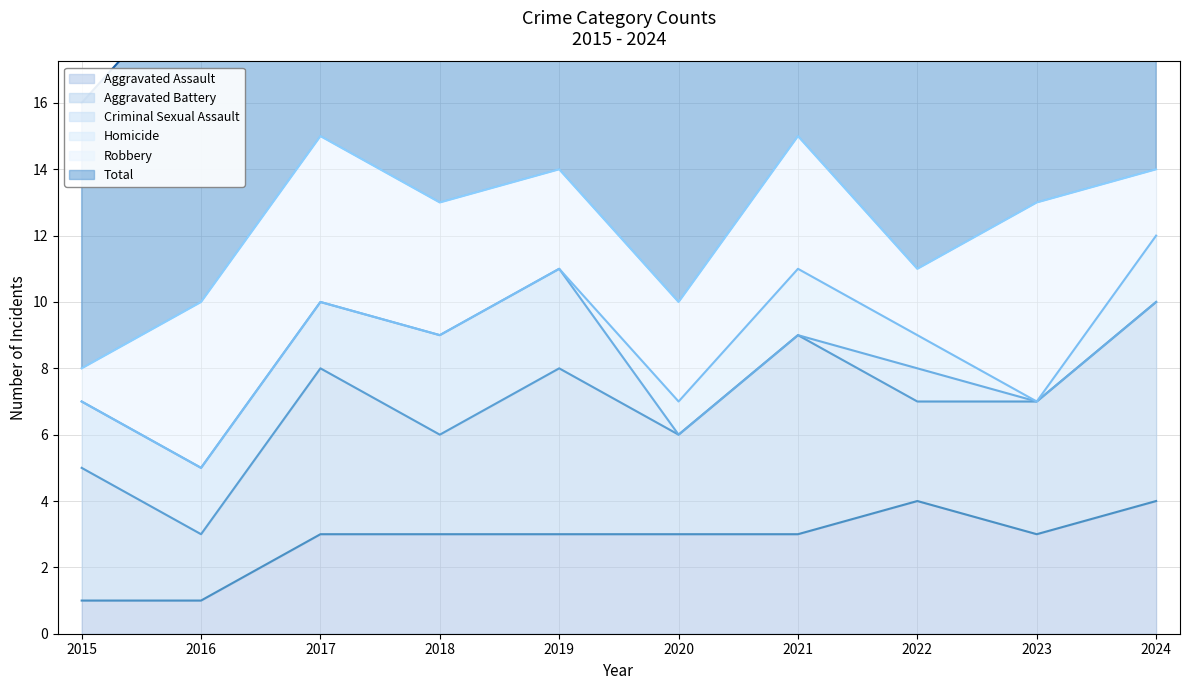

What is the greatest value displayed?

15